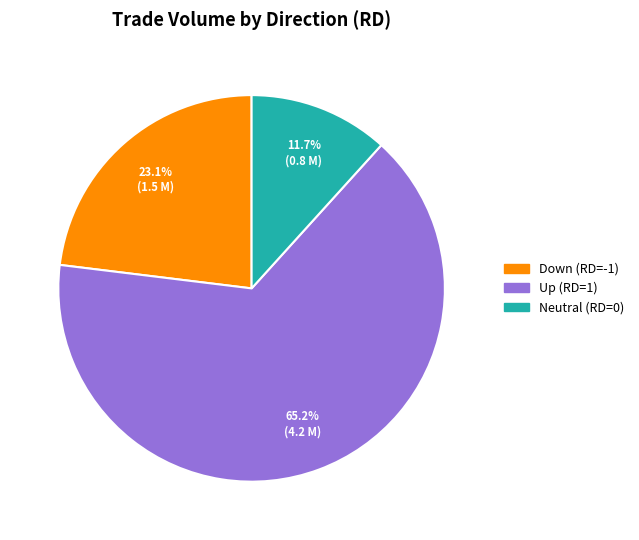

Is there a majority slice in this chart?

Yes